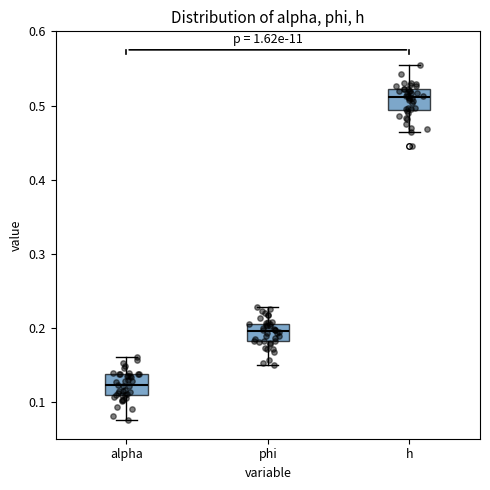

Where is the upper edge of the box for h on the y-axis? The values are not printed on the chart, so give them approximately, as read against the axis.

0.52